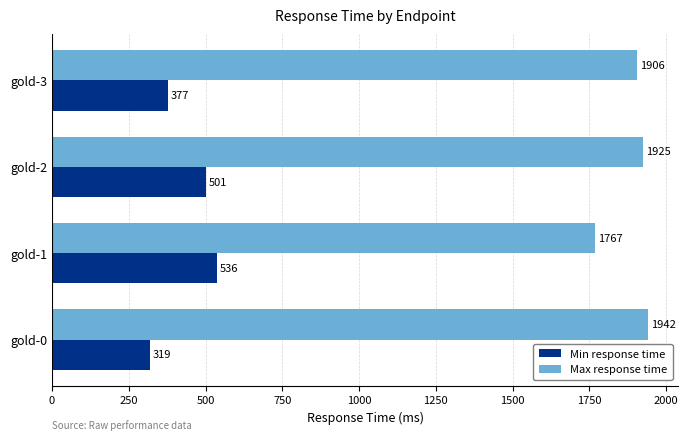

Rank the series by their average value, from highest to lowest.

Max response time, Min response time